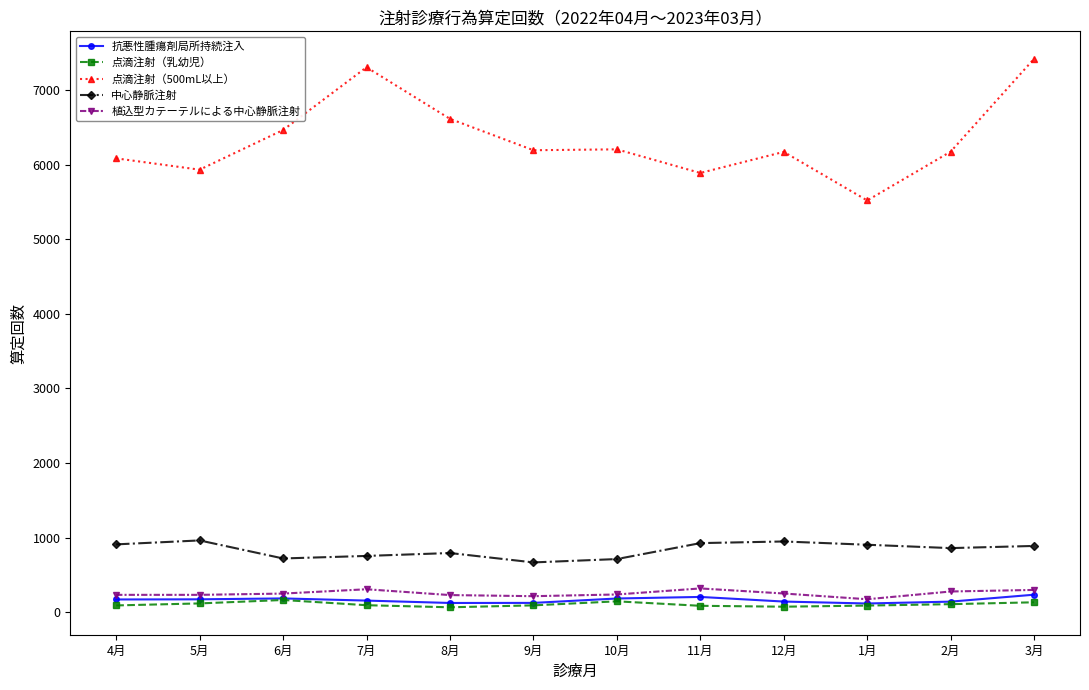

True or false: 植込型カテーテルによる中心静脈注射 and 中心静脈注射 cross at least once.

False